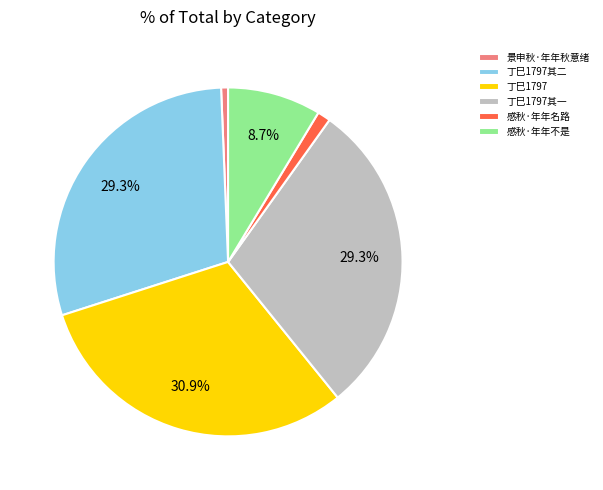

Is there a majority slice in this chart?

No